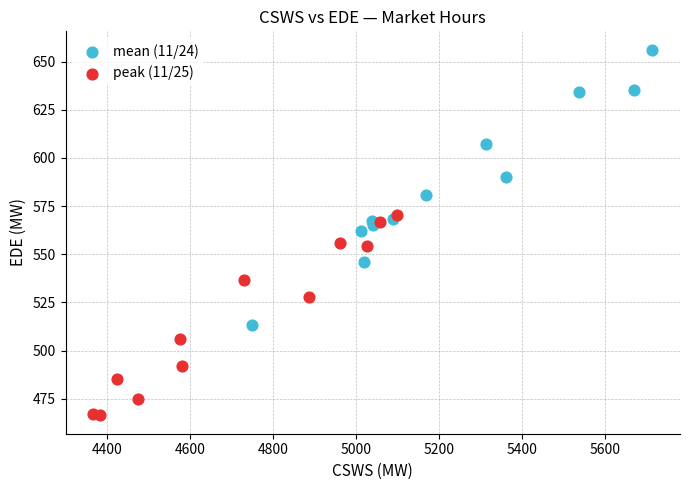

Which series reaches the minimum Y coordinate?

peak (11/25)